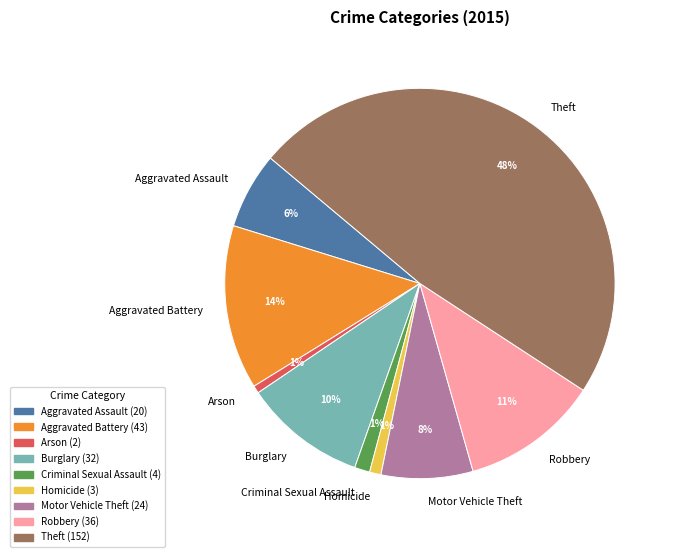

Which has a higher value, Motor Vehicle Theft or Burglary?

Burglary